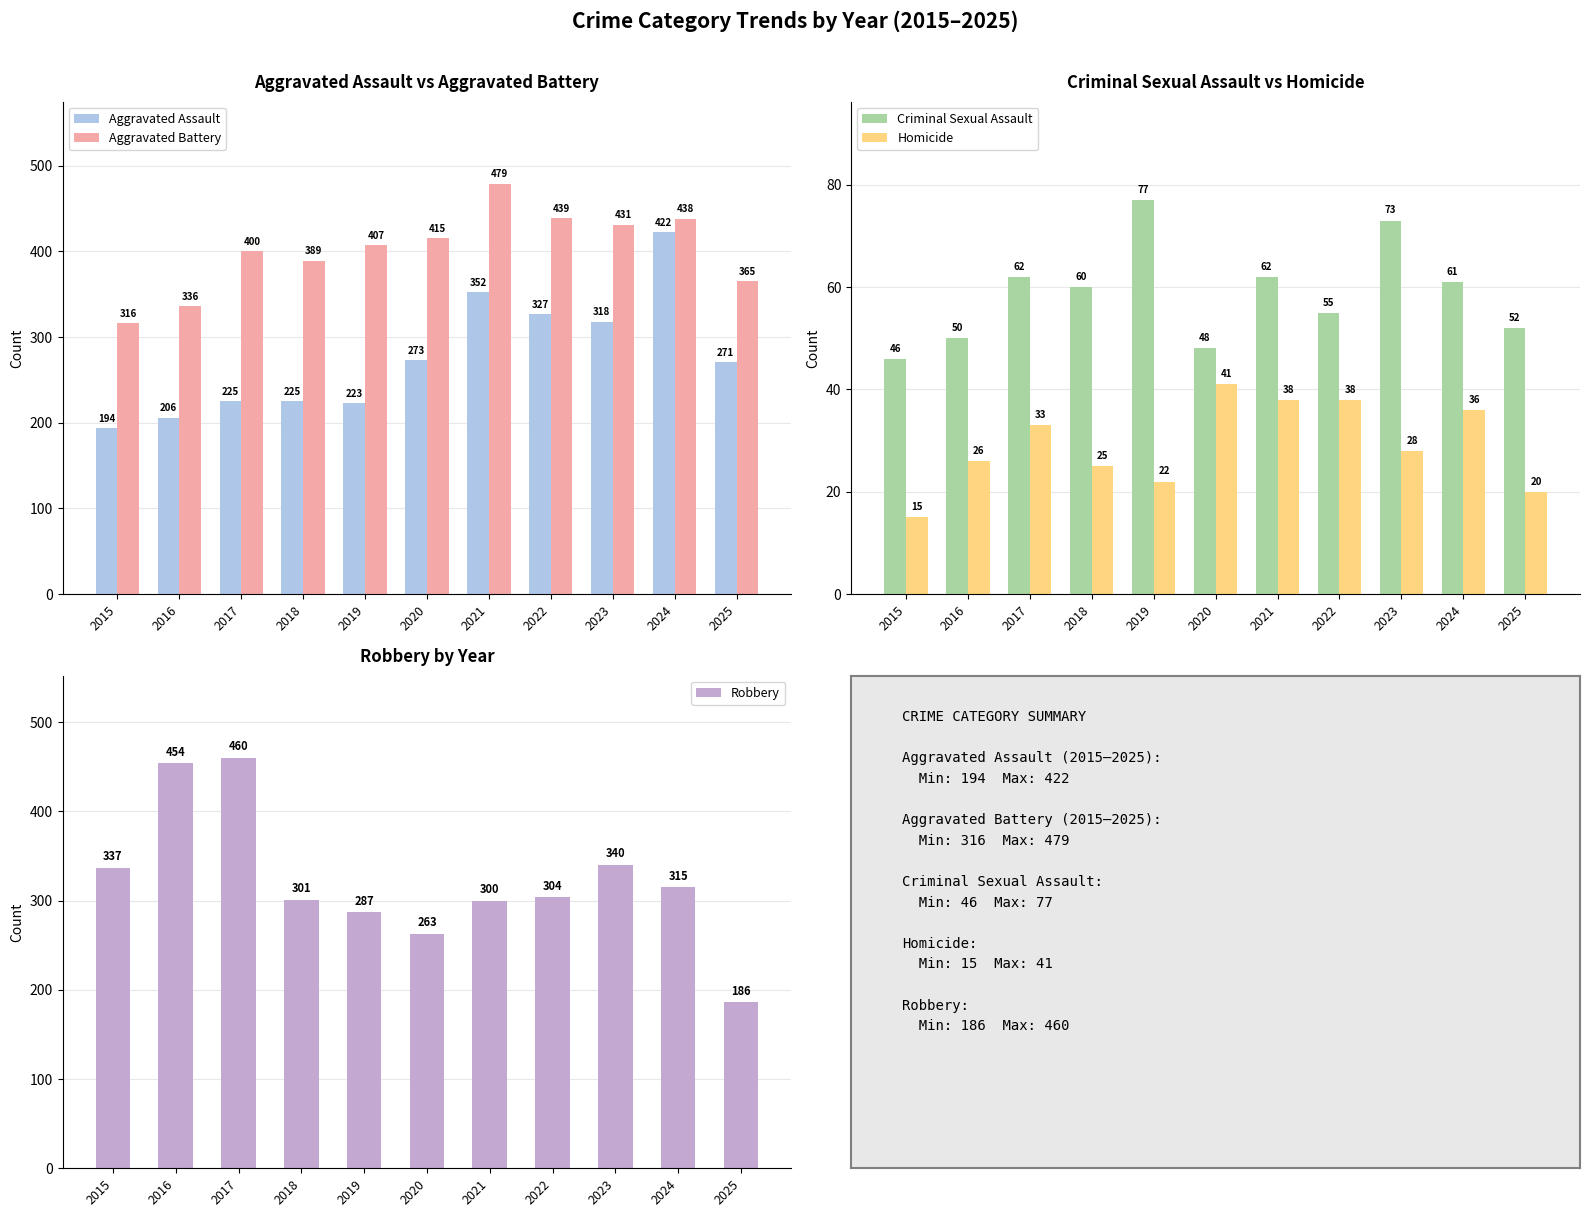

The Robbery series shows 820 at 2017. True or false?

False